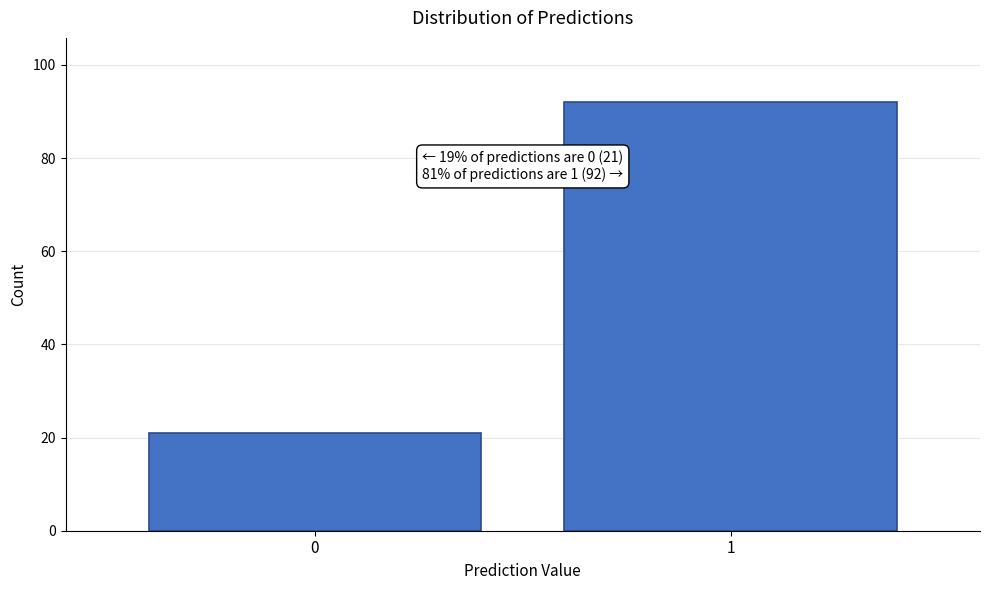

Reading left to right, list all the values displayed in this chart.

21	92